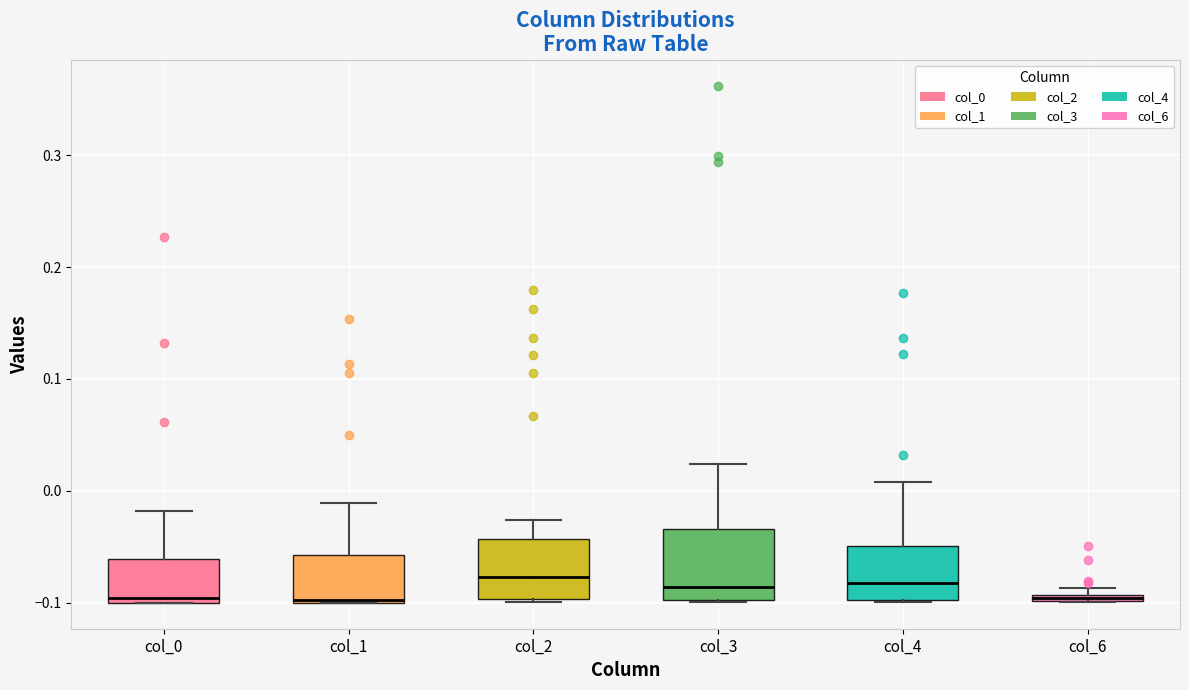

Where does the upper whisker of the box for col_4 end on the y-axis? The values are not printed on the chart, so give them approximately, as read against the axis.

0.01